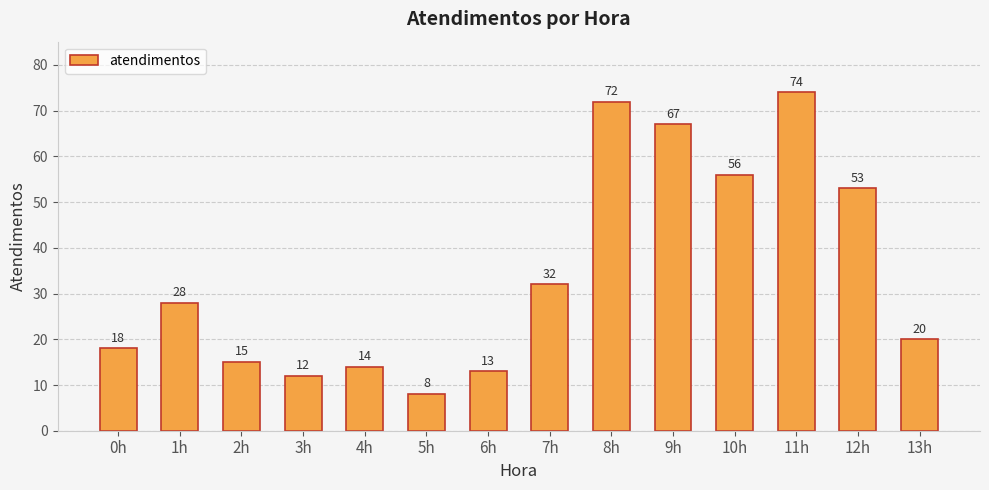

What is the greatest value displayed?

74